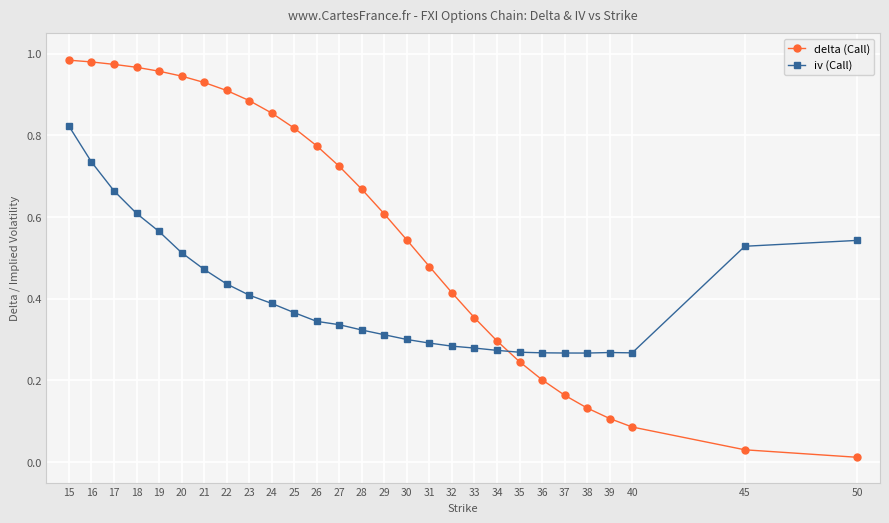

What are all the series names shown in the legend?

delta (Call), iv (Call)